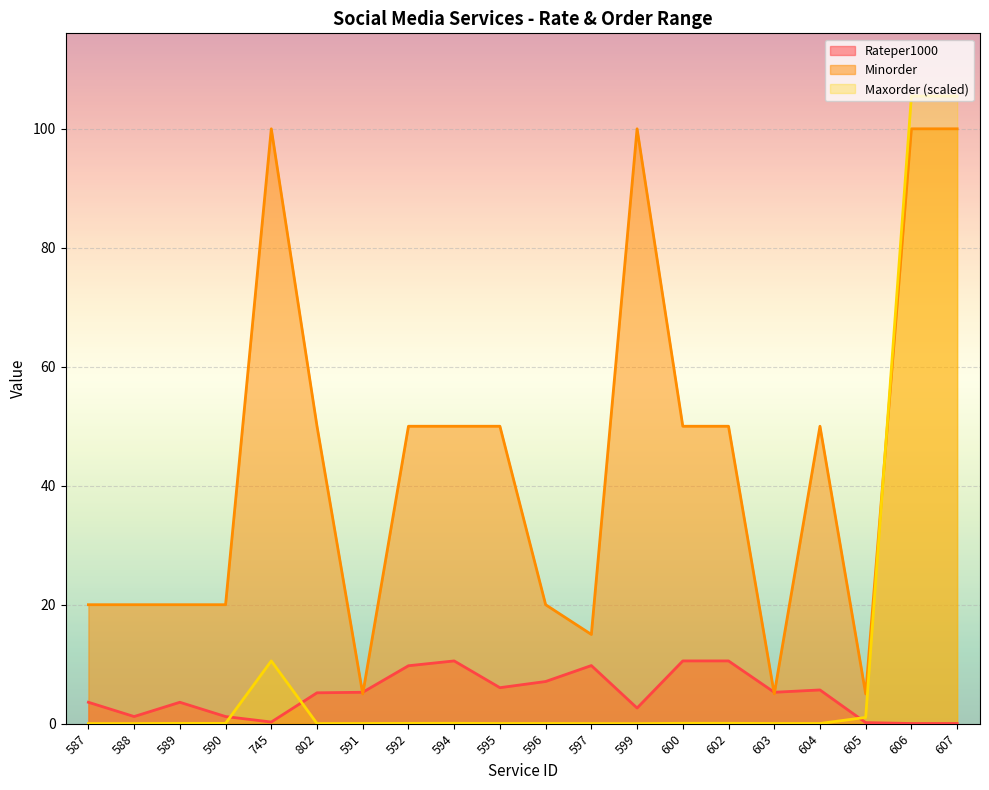

After their last crossing, which series has the higher values: Maxorder_scaled or Rateper1000?

Maxorder_scaled